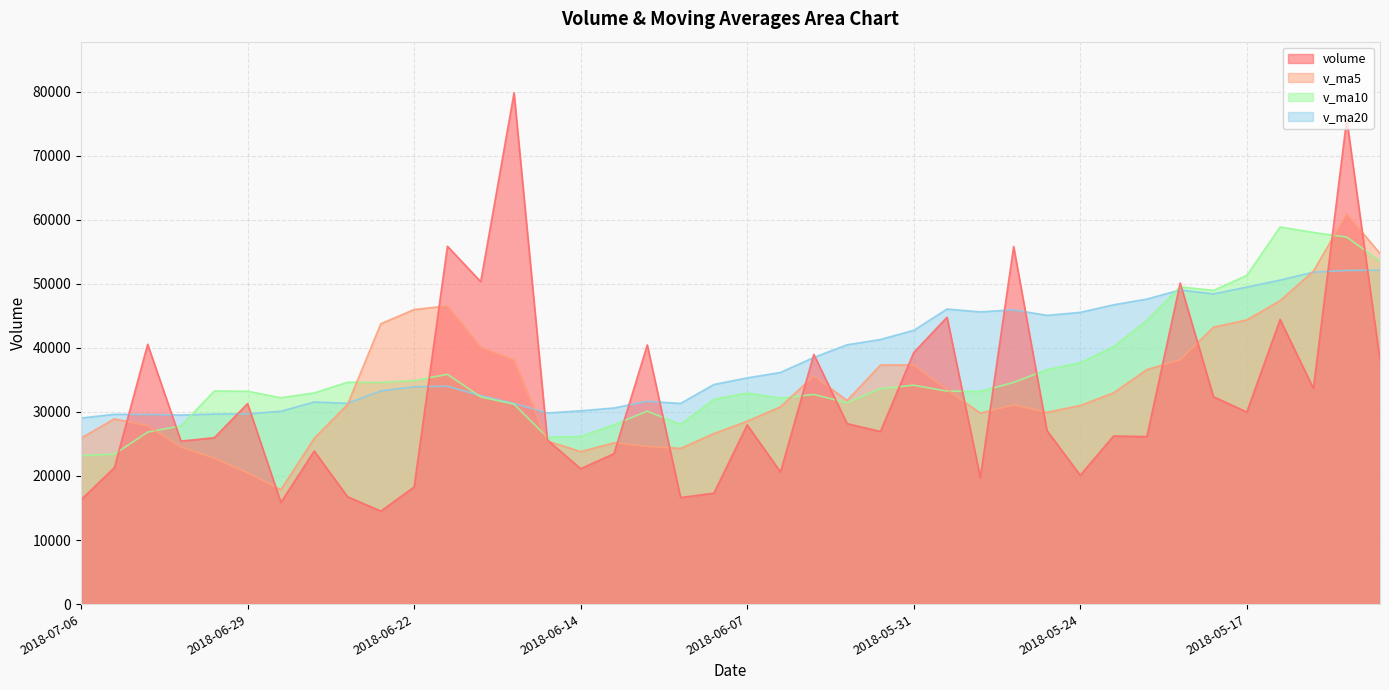

Reading left to right, list all the values displayed in this chart.

volume: 16301.0	21289.0	40575.0	25449.0	25976.0	31304.0	15883.0	23904.0	16772.9	14519.0	18282.9	55878.2	50339.3	79830.0	25621.0	21142.0	23482.6	40463.0	16638.0	17323.0	27982.0	20628.8	38993.0	28177.0	26951.3	39271.3	44786.0	19763.0	55830.0	27101.0	20115.0	26248.0	26148.0	50134.2	32380.8	29986.0	44438.8	33673.6	75709.3	38039.5
v_ma5: 25918.0	28918.6	27837.4	24503.2	22768.0	20476.6	17872.4	25871.4	31158.5	43769.9	45990.3	46562.1	40083.0	38107.7	25469.3	23809.7	25177.7	24607.0	24313.0	26620.8	28546.4	30804.3	35635.7	31789.7	37320.3	37350.2	33519.0	29811.4	31088.4	29949.2	31005.2	32979.4	36617.6	38122.7	43237.7	44369.4	47374.5	51983.2	60938.4	54736.9
v_ma10: 23197.3	23395.5	26854.4	27830.8	33268.9	33233.4	32217.2	32977.2	34633.1	34619.6	34900.0	35869.9	32345.0	31210.3	26045.0	26178.1	27991.0	30121.3	28051.3	31970.5	32948.3	32161.6	32723.5	31439.0	33634.8	34177.7	33249.2	33214.5	34605.5	36593.5	37687.3	40176.9	44300.3	49530.5	48987.3	51310.3	58879.3	58030.9	57288.8	53559.0
v_ma20: 29048.7	29632.7	29599.7	29520.6	29657.0	29705.8	30104.1	31549.3	31342.2	33295.1	33924.2	34015.8	32534.3	31324.7	29839.9	30177.9	30620.1	31667.9	31328.4	34282.0	35317.8	36169.3	38511.9	40484.8	41311.0	42744.0	46064.2	45622.7	45947.2	45076.2	45548.8	46729.5	47624.1	49050.8	48427.2	49487.6	50588.0	51824.5	52089.9	52137.2